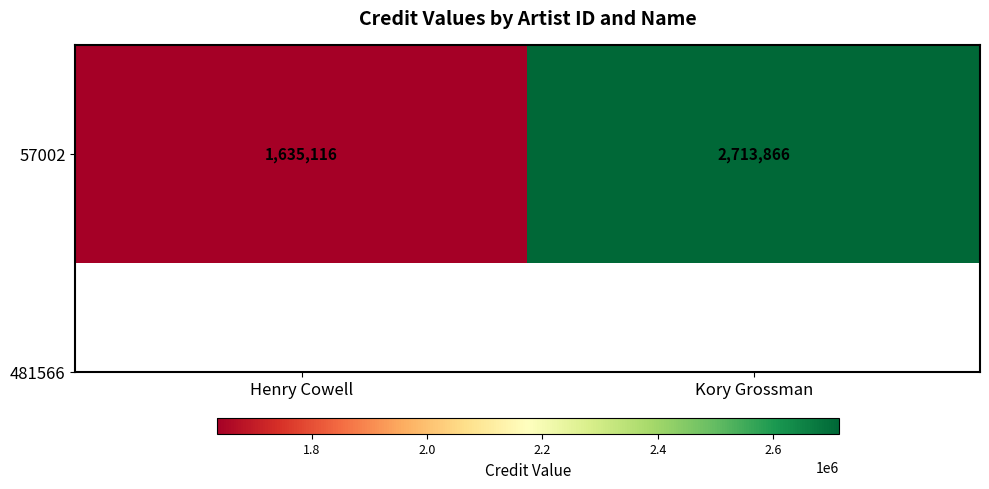

Approximately how many times larger is the value at Kory Grossman compared to Henry Cowell?

1.7